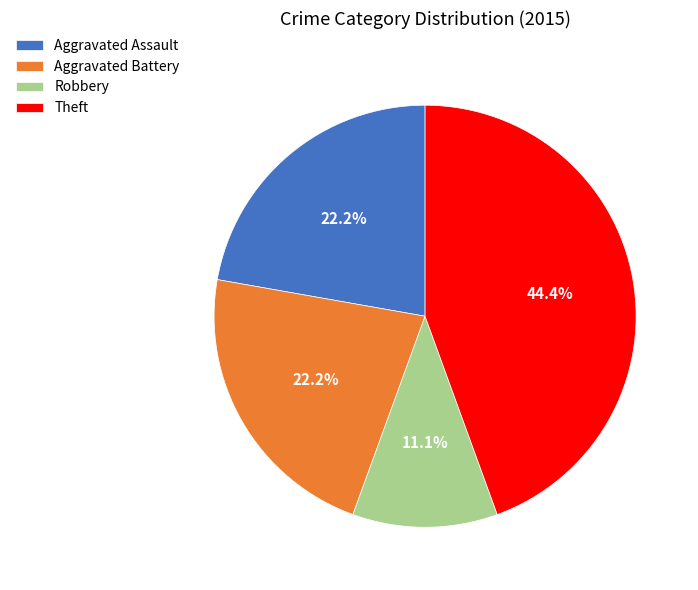

To the nearest percent, what is the combined percentage of Aggravated Battery and Theft?

67%